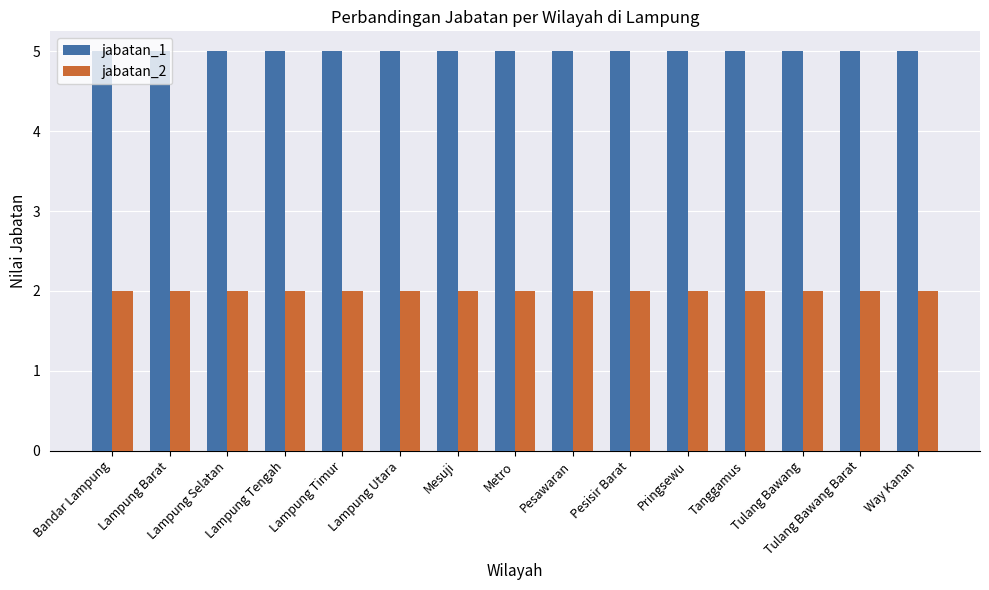

What is the difference between the highest and lowest values at Tanggamus?

3